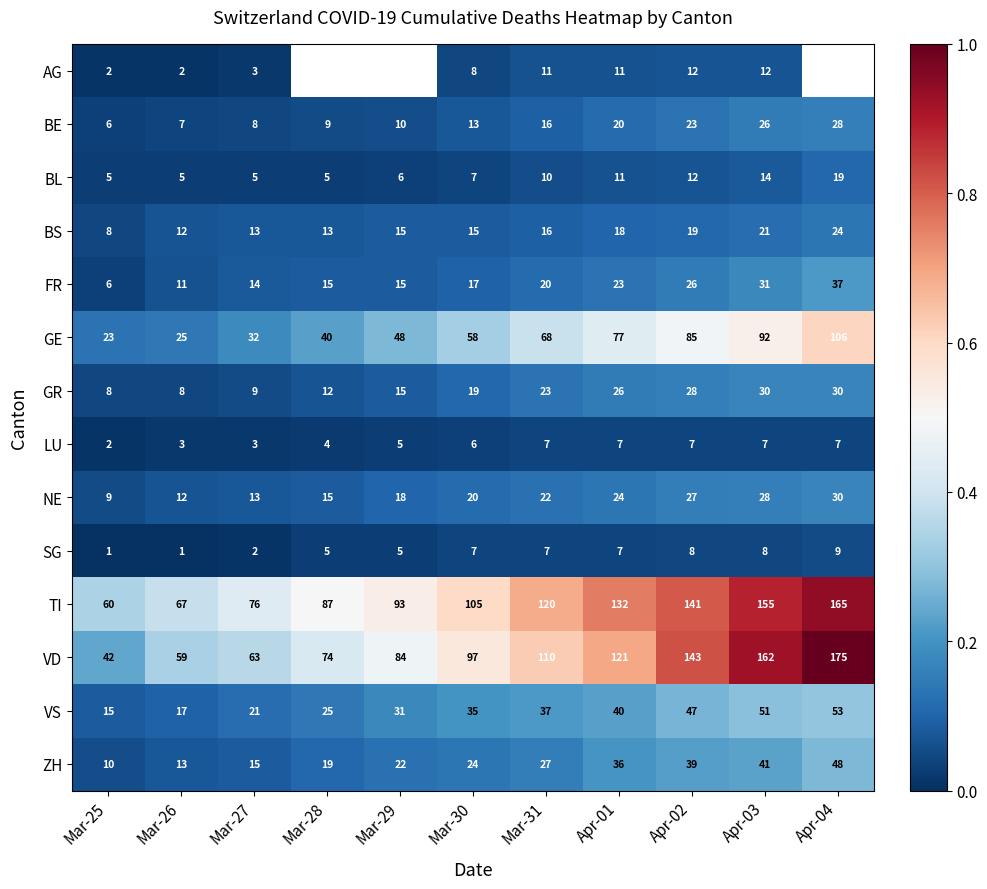

How many distinct data groups are displayed?

14